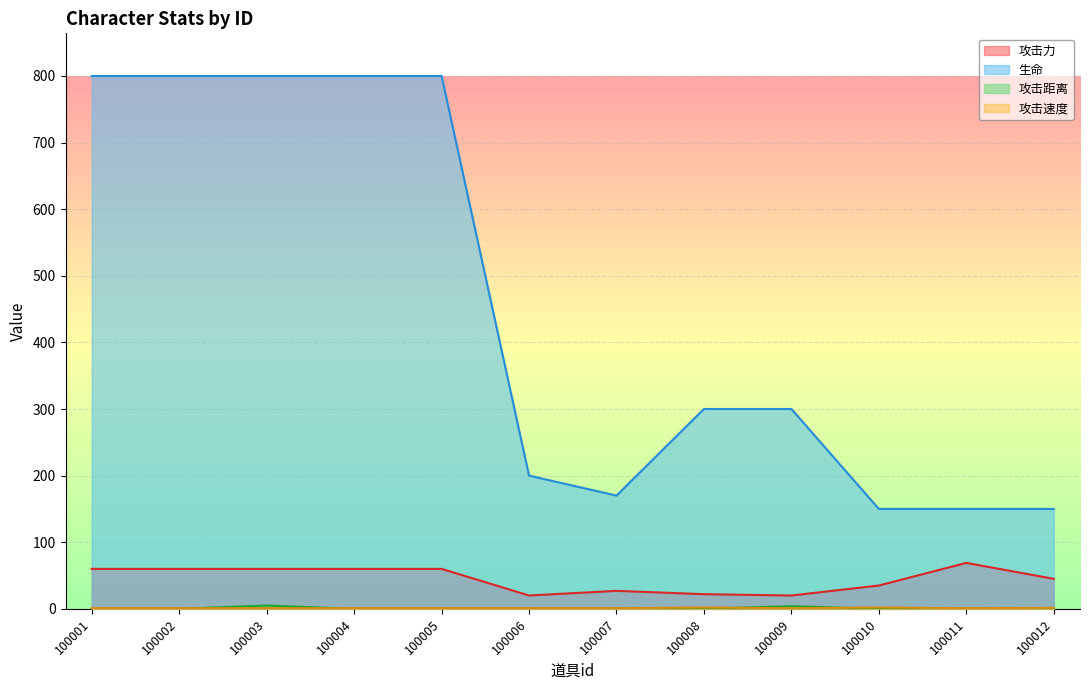

In 攻击速度, how many points are higher than both neighbors (excluding endpoints)?

2